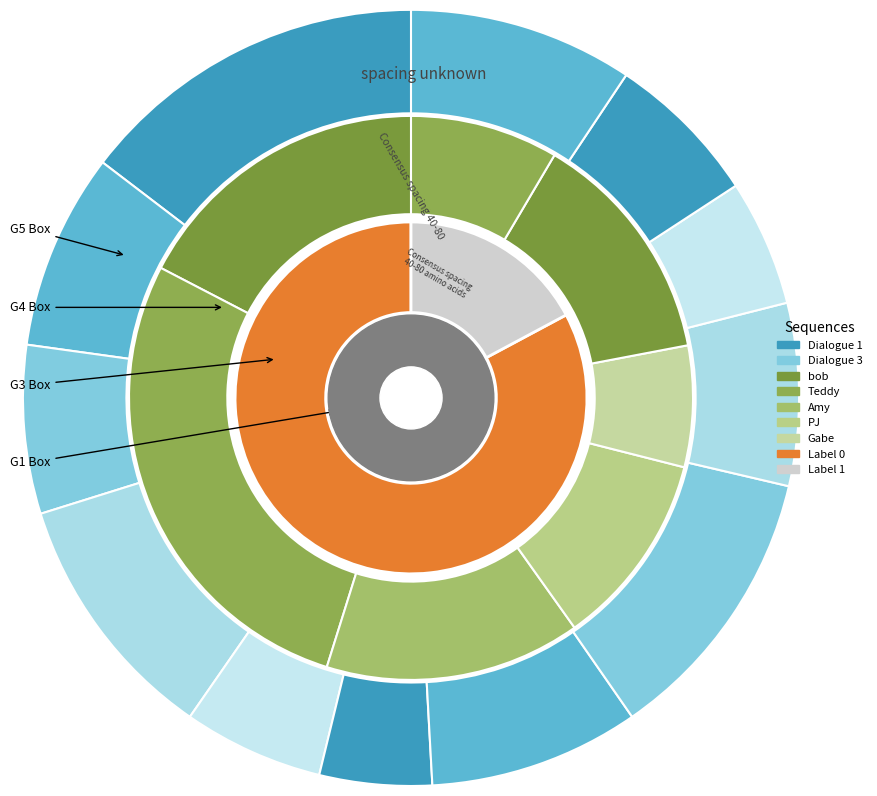

To the nearest percent, what is the difference between the largest and smallest slice percentages?

7%